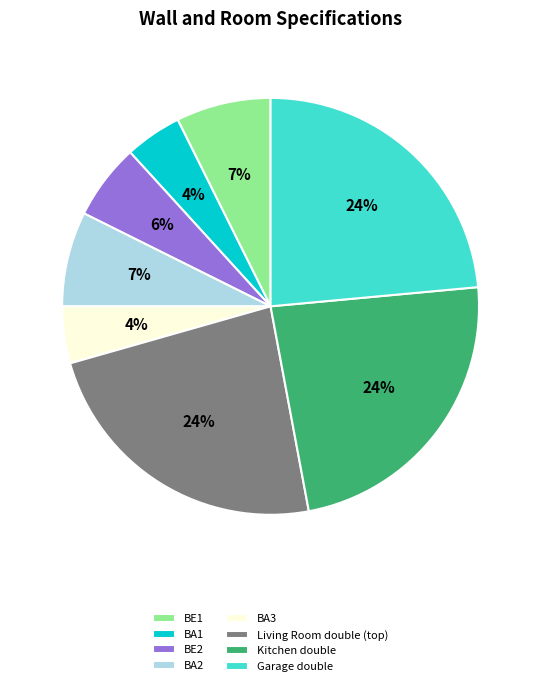

To the nearest percent, what is the average slice percentage?

12%